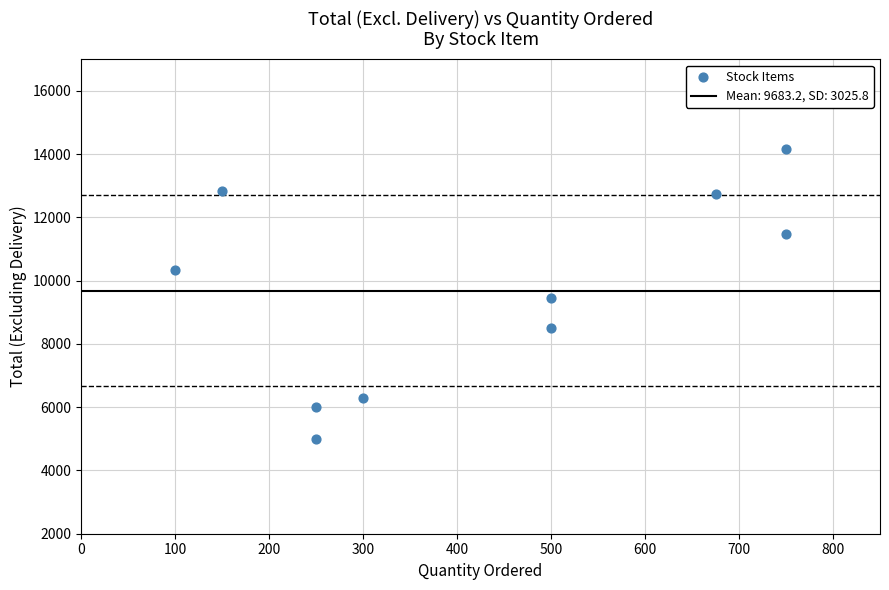

What is the range of X values (max minus min)?

650.0